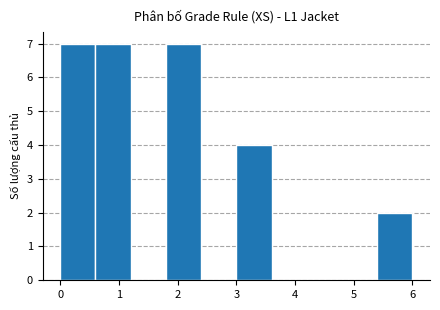

Reading left to right, list every bar in this chart as the range it spans on the x-axis followed by its height. The values are not printed on the chart, so give them approximately, as read against the axis.

0.0 to 0.6: 7
0.6 to 1.2: 7
1.2 to 1.8: 0
1.8 to 2.4: 7
2.4 to 3.0: 0
3.0 to 3.6: 4
3.6 to 4.2: 0
4.2 to 4.8: 0
4.8 to 5.4: 0
5.4 to 6.0: 2